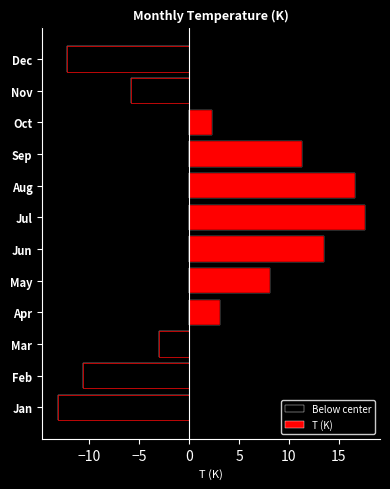

How many values in Below center are below zero?

5